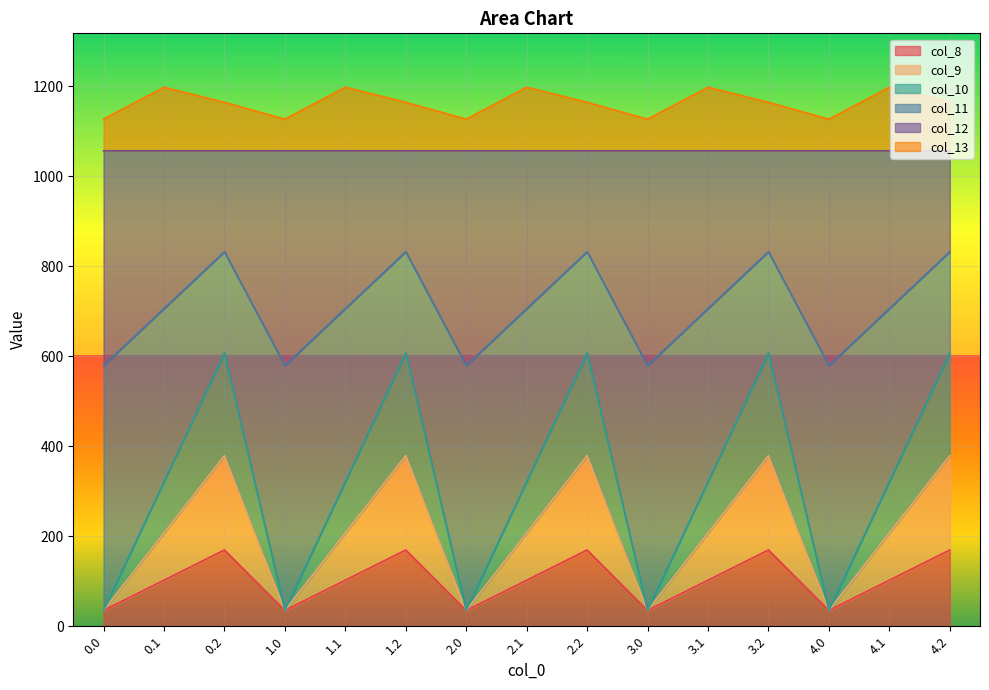

Is it true that col_8 equals 23.7 at 3.0?

False